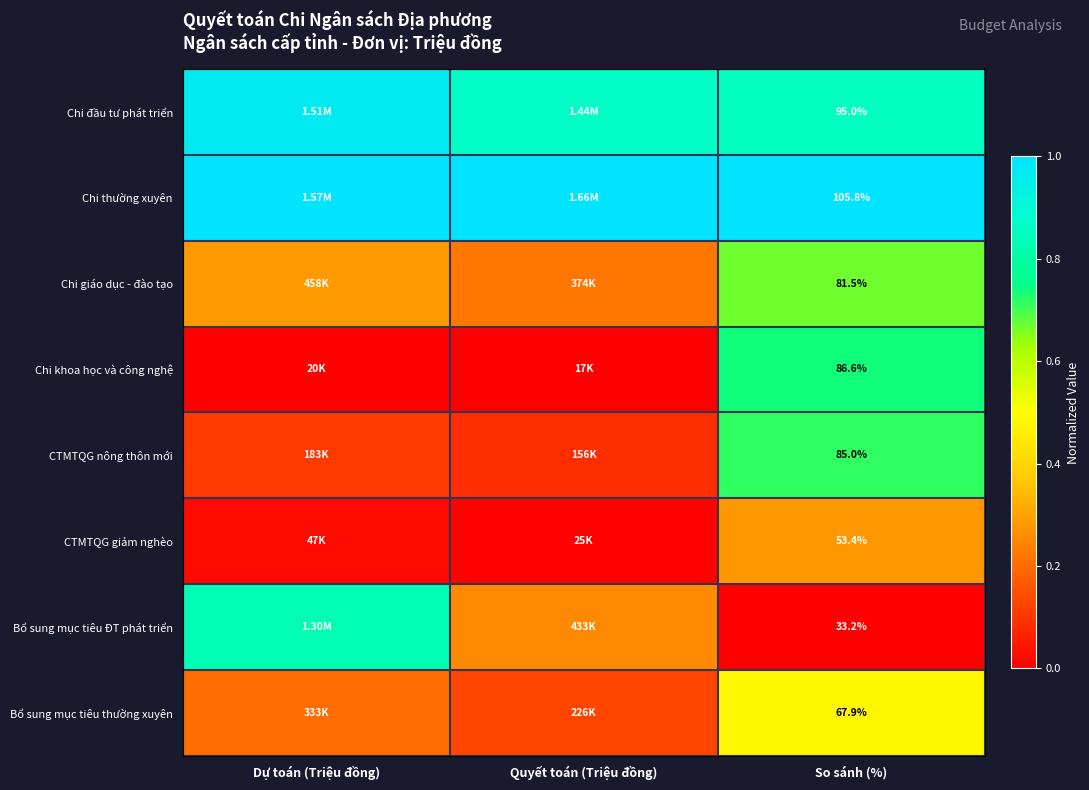

What is the spread (max minus min) of values at Dự toán (Triệu đồng)?

1.0